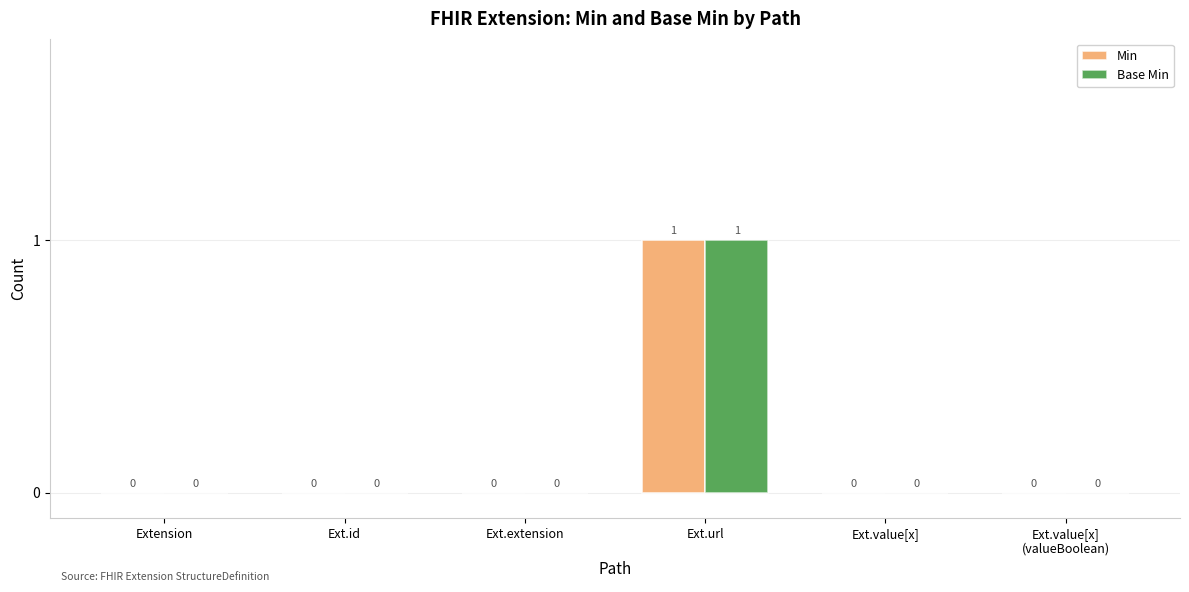

What is the approximate value of Base Min at Ext.url?

1